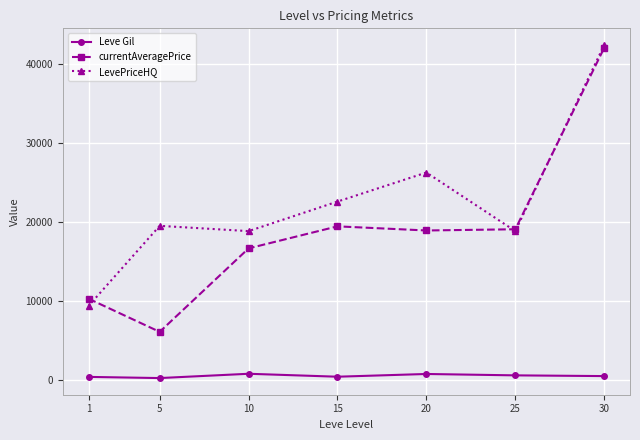

How many lines are shown in the chart?

3